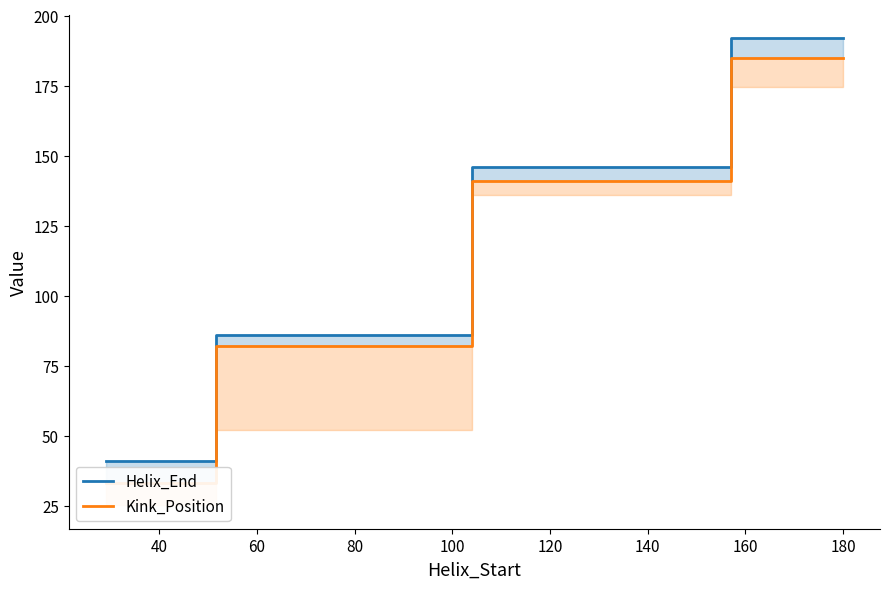

True or false: Helix_End has more than 0 points higher than both neighbors.

False